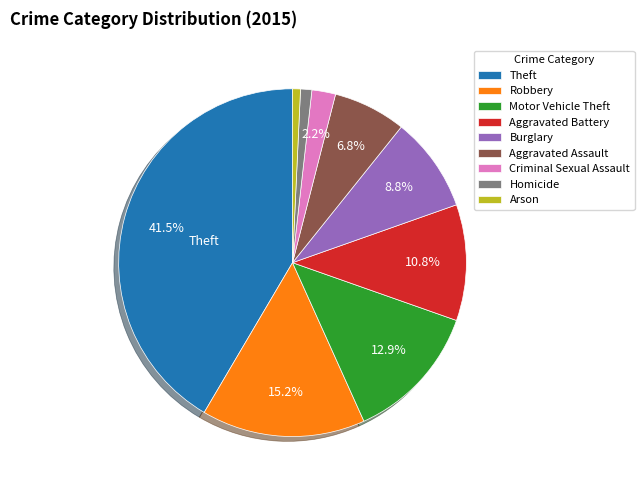

Is there any slice that represents more than half of the pie?

No